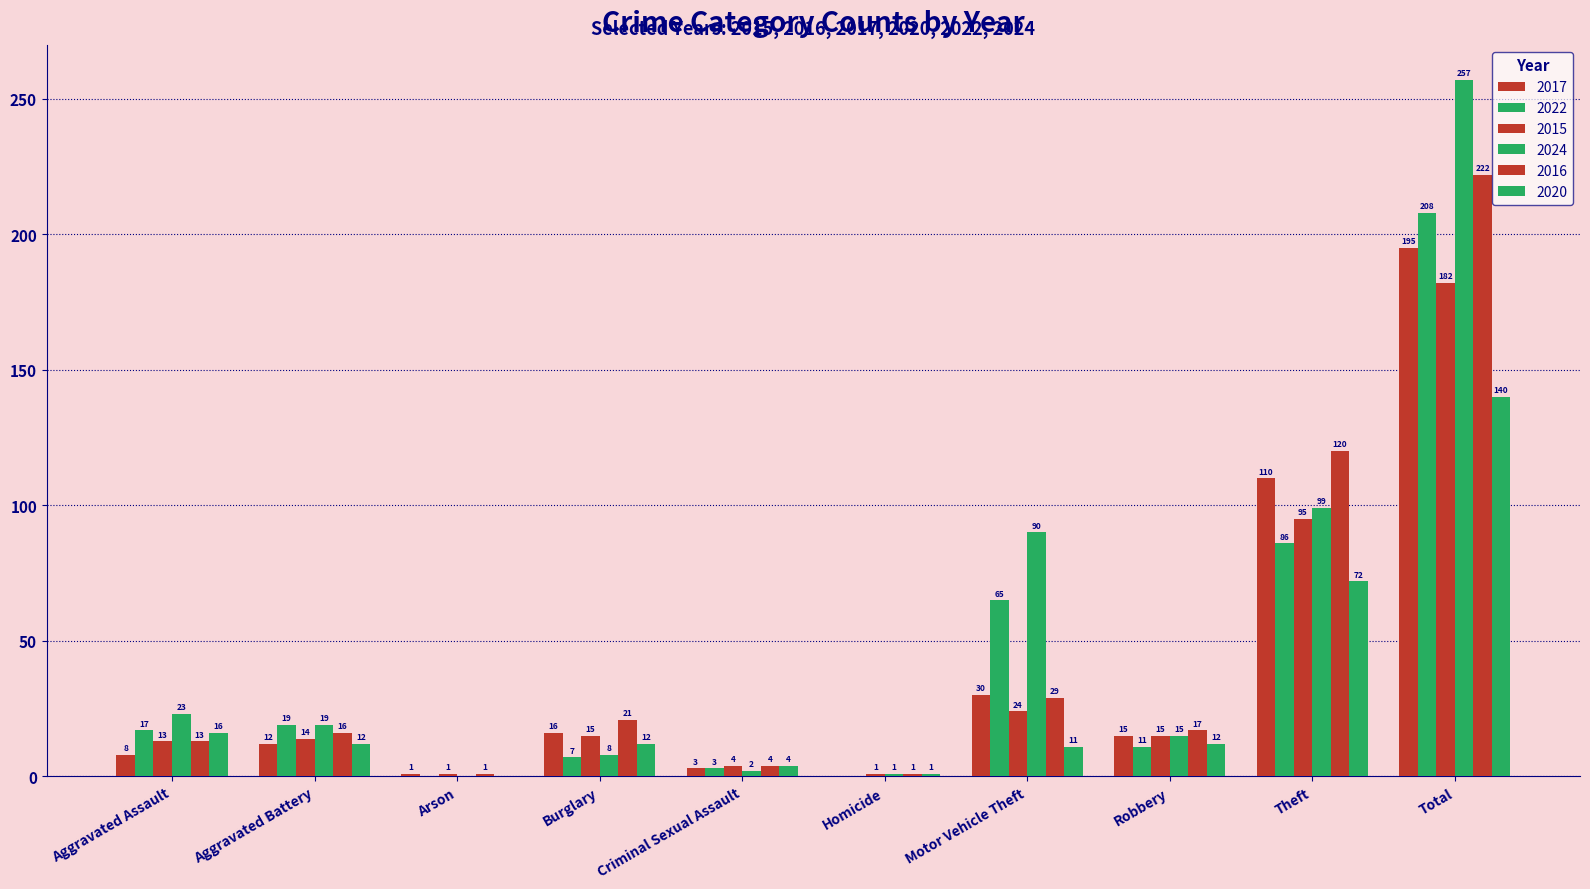

Reading right to left, extract all data points from this chart.

2017: Total=195	Theft=110	Robbery=15	Motor Vehicle Theft=30	Homicide=0	Criminal Sexual Assault=3	Burglary=16	Arson=1	Aggravated Battery=12	Aggravated Assault=8
2022: Total=208	Theft=86	Robbery=11	Motor Vehicle Theft=65	Homicide=0	Criminal Sexual Assault=3	Burglary=7	Arson=0	Aggravated Battery=19	Aggravated Assault=17
2015: Total=182	Theft=95	Robbery=15	Motor Vehicle Theft=24	Homicide=1	Criminal Sexual Assault=4	Burglary=15	Arson=1	Aggravated Battery=14	Aggravated Assault=13
2024: Total=257	Theft=99	Robbery=15	Motor Vehicle Theft=90	Homicide=1	Criminal Sexual Assault=2	Burglary=8	Arson=0	Aggravated Battery=19	Aggravated Assault=23
2016: Total=222	Theft=120	Robbery=17	Motor Vehicle Theft=29	Homicide=1	Criminal Sexual Assault=4	Burglary=21	Arson=1	Aggravated Battery=16	Aggravated Assault=13
2020: Total=140	Theft=72	Robbery=12	Motor Vehicle Theft=11	Homicide=1	Criminal Sexual Assault=4	Burglary=12	Arson=0	Aggravated Battery=12	Aggravated Assault=16